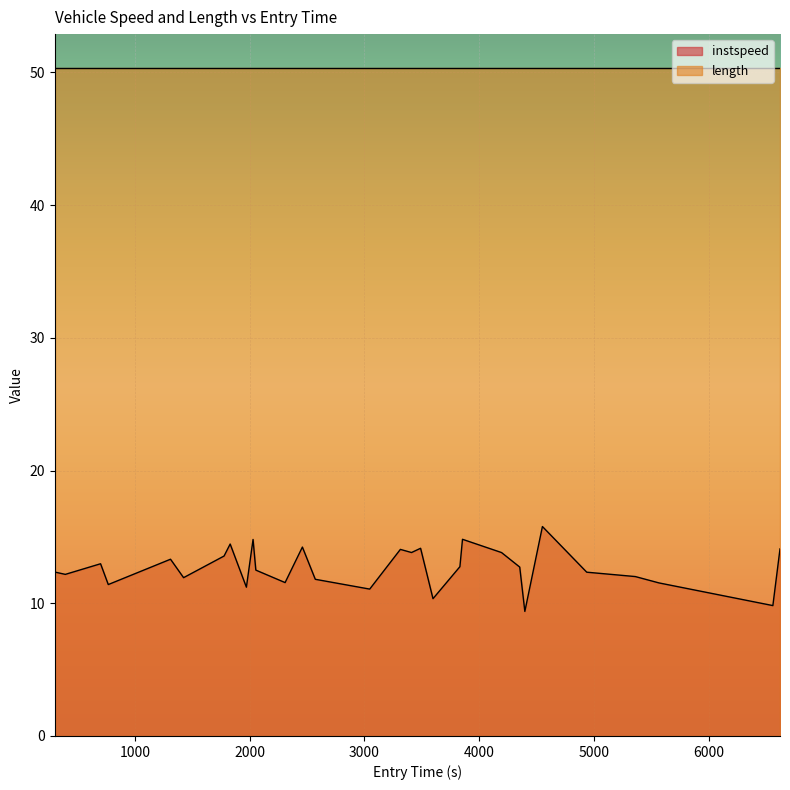

What is the minimum value for length?

50.4